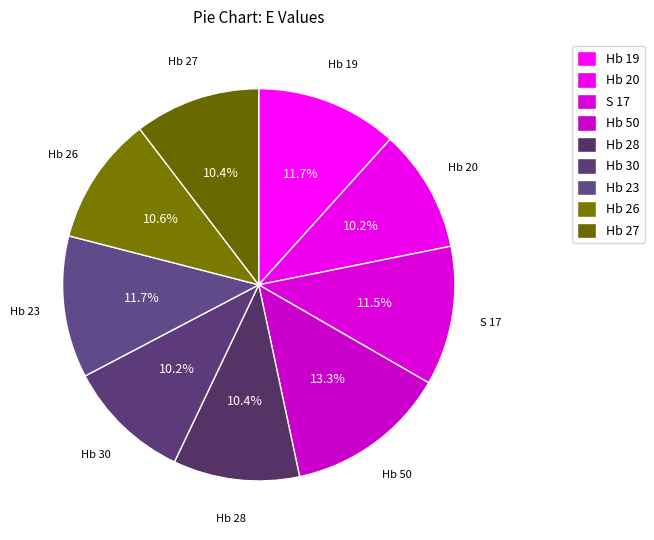

Which category has the biggest portion of the pie?

Hb 50